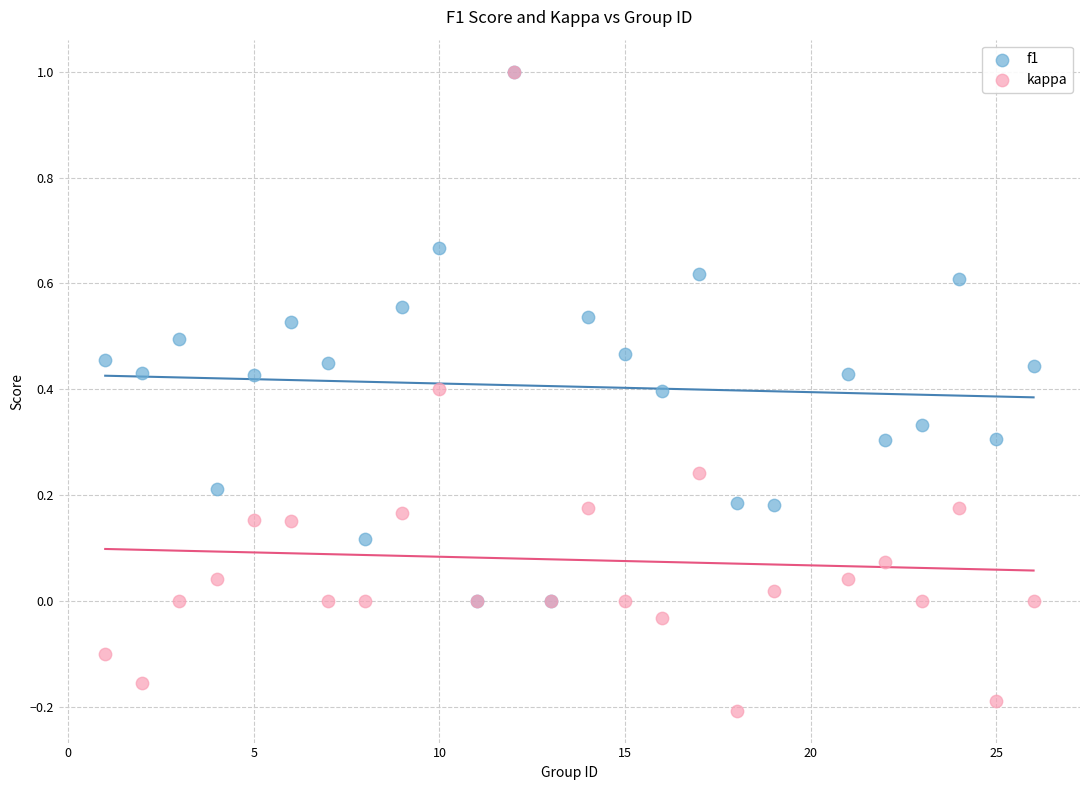

Which series has the widest spread of Y values?

kappa